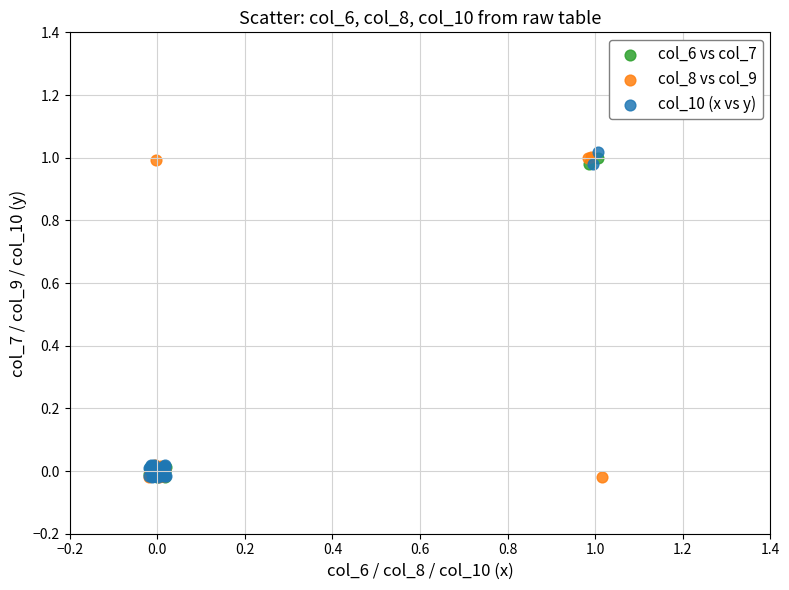

Which series has the widest spread of Y values?

col_10 (x vs y)